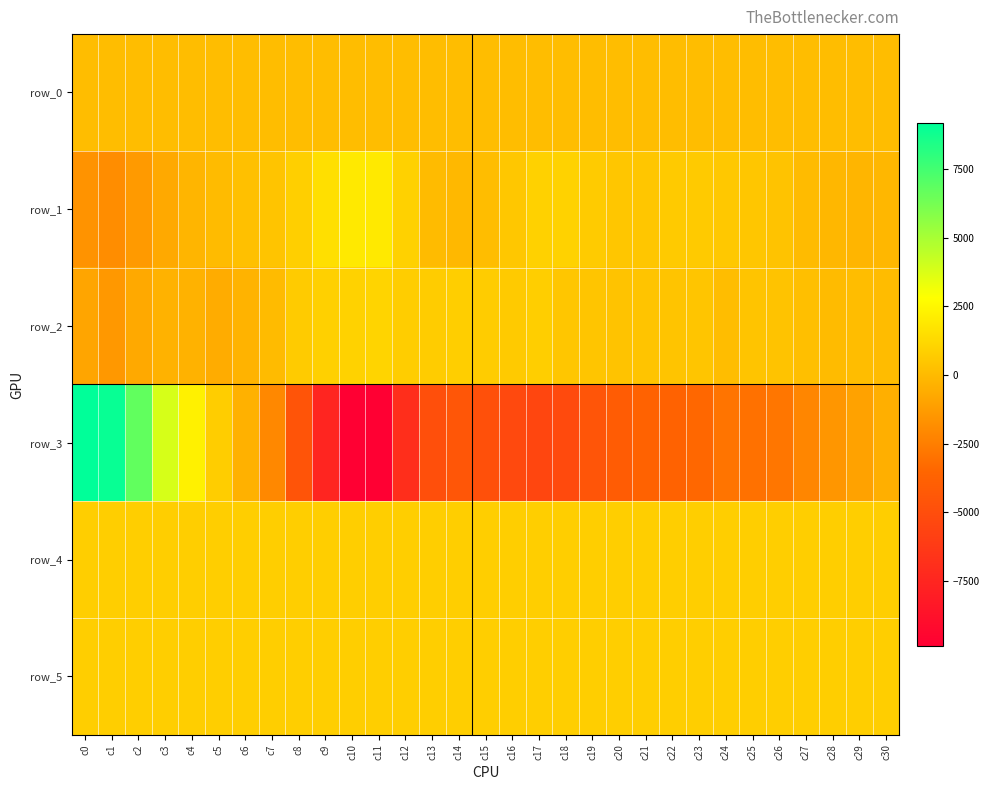

Which has a higher value, c29 or c25?

c29